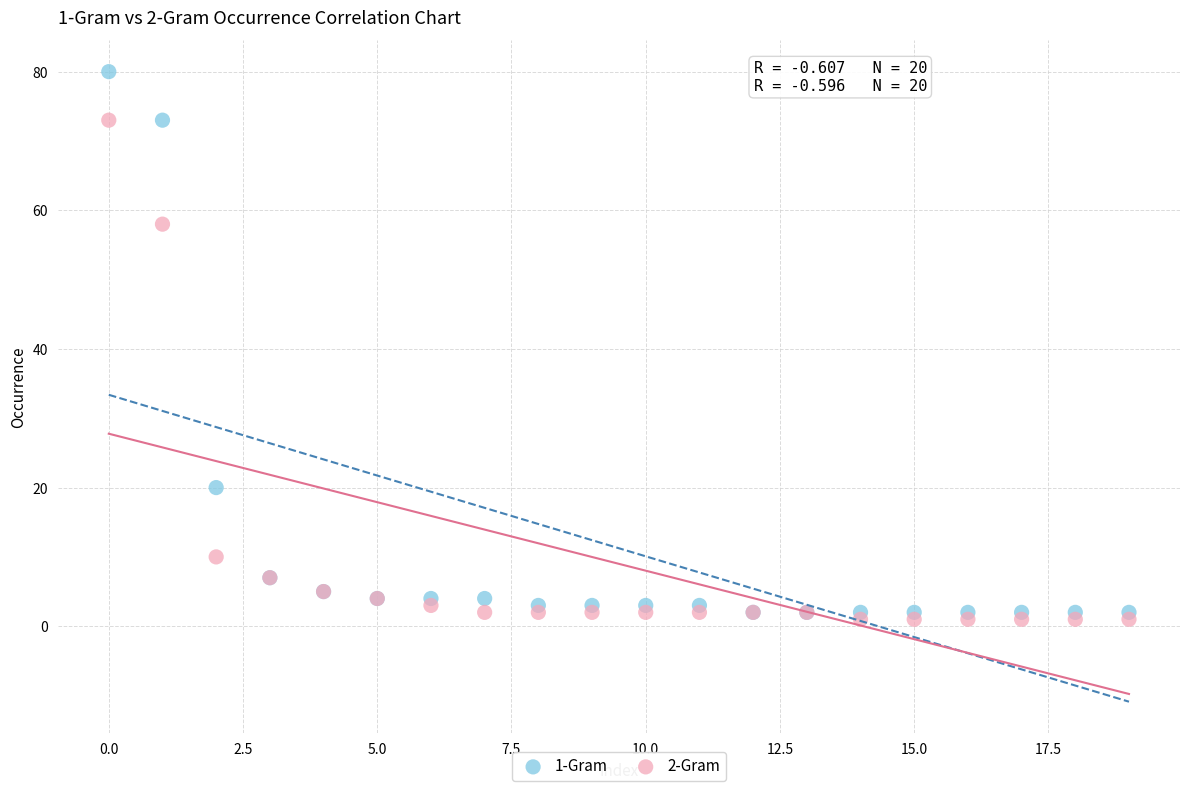

Which series has the largest Y range (max minus min)?

1-Gram